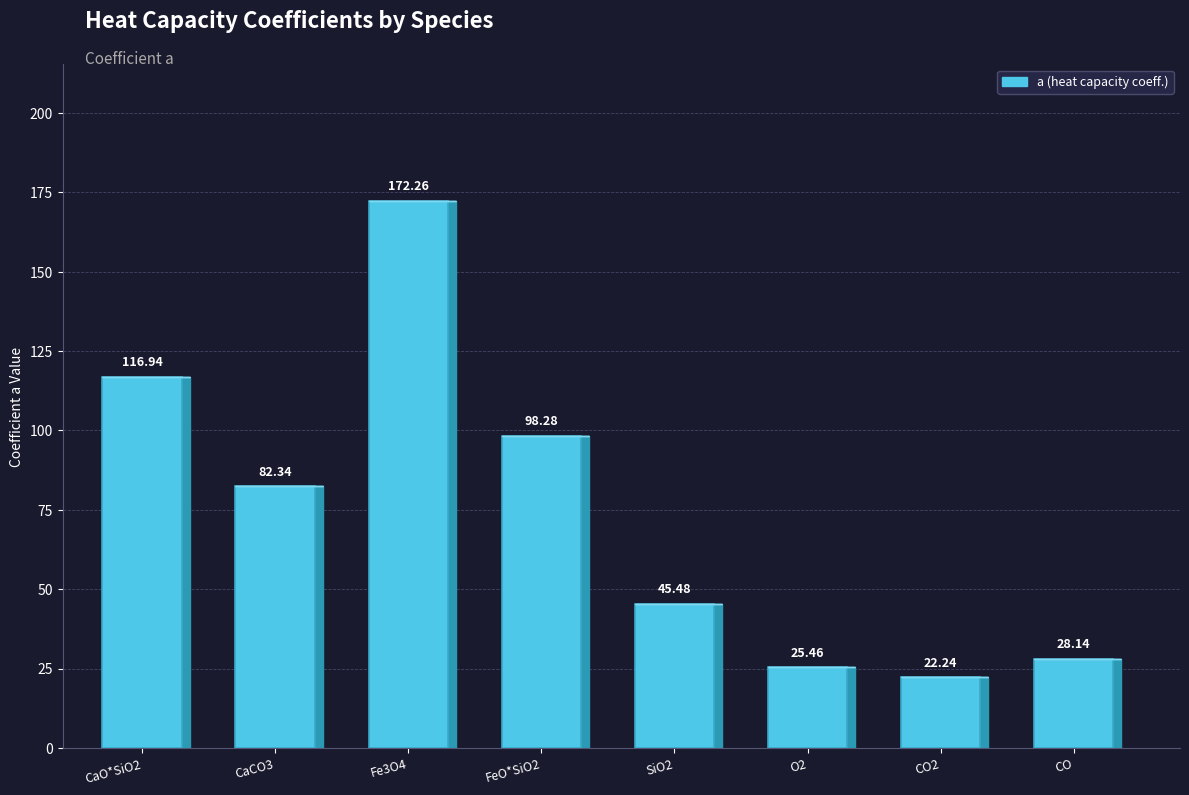

What is the difference between the values at CaCO3 and O2?

56.9